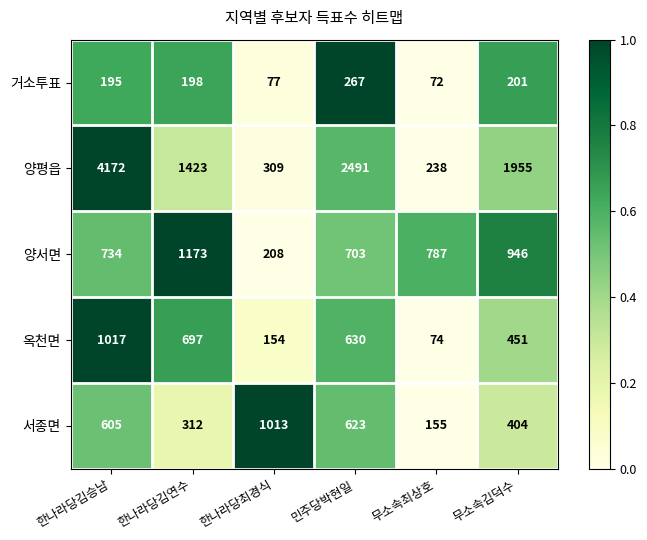

At which category is the sum across all series the highest?

한나라당김승남